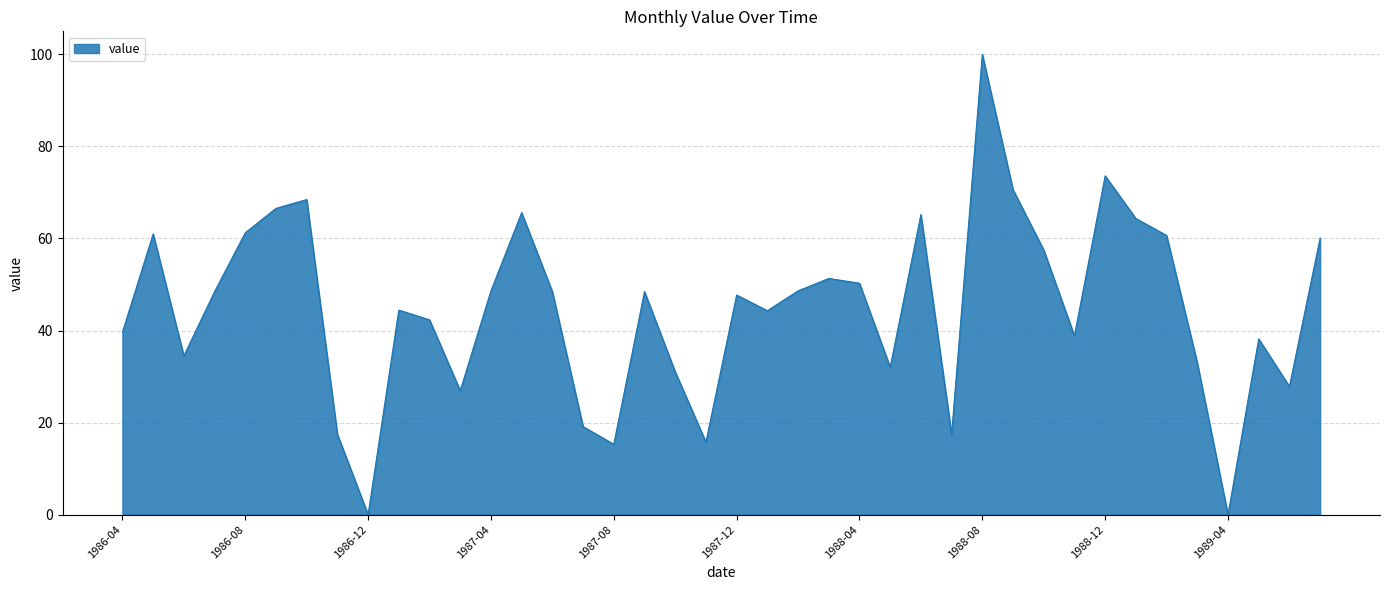

What is the maximum value shown in the chart?

100.0